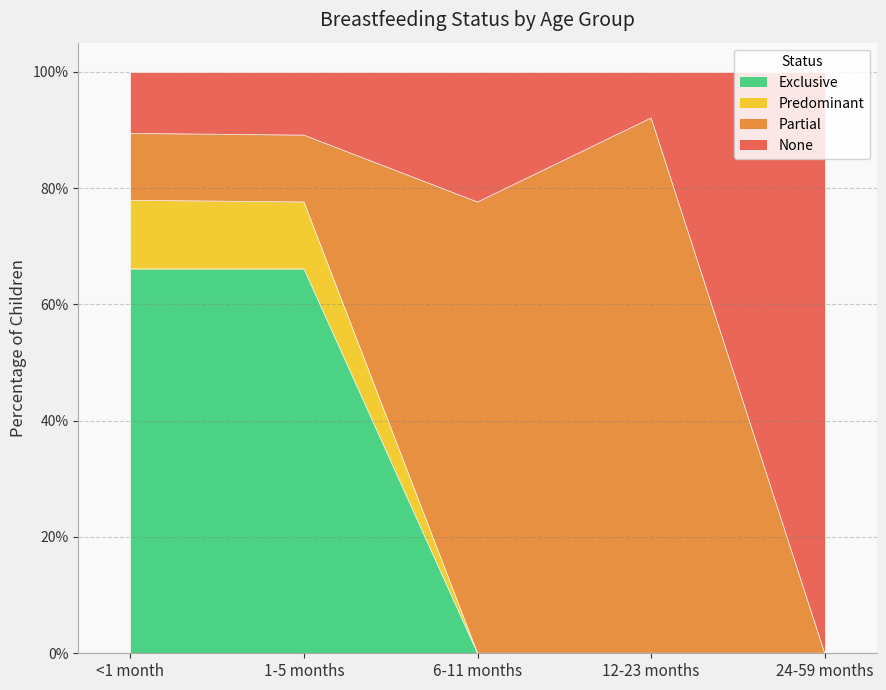

Does the chart display data point markers on the line(s)?

No